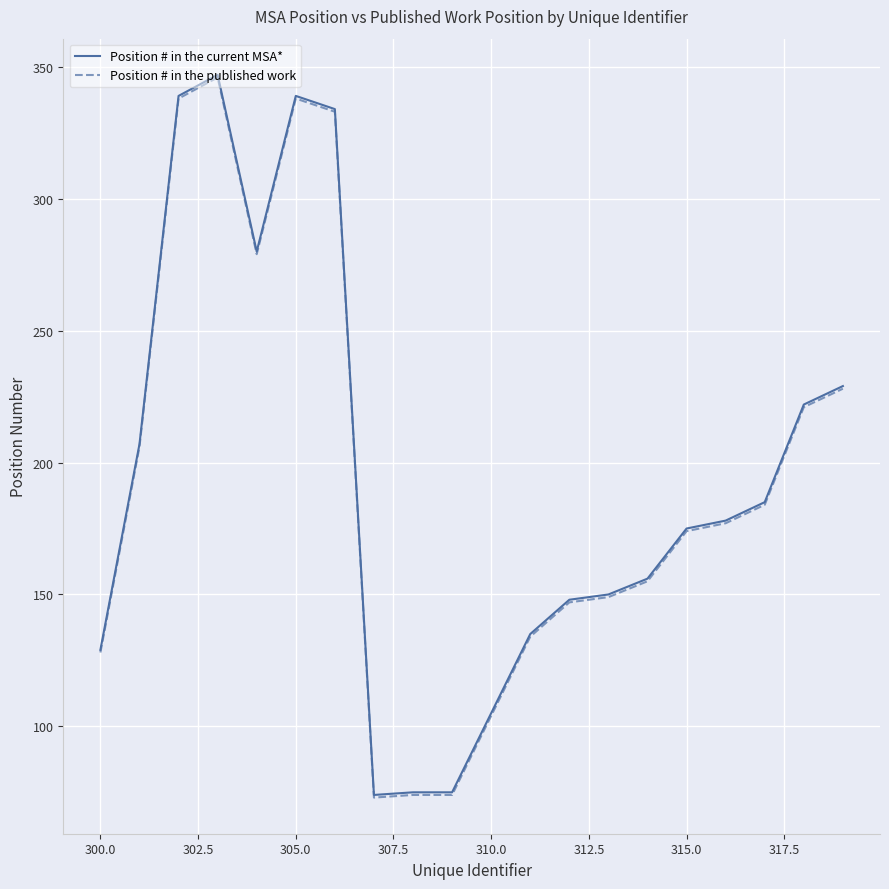

What is the smallest value displayed?

73